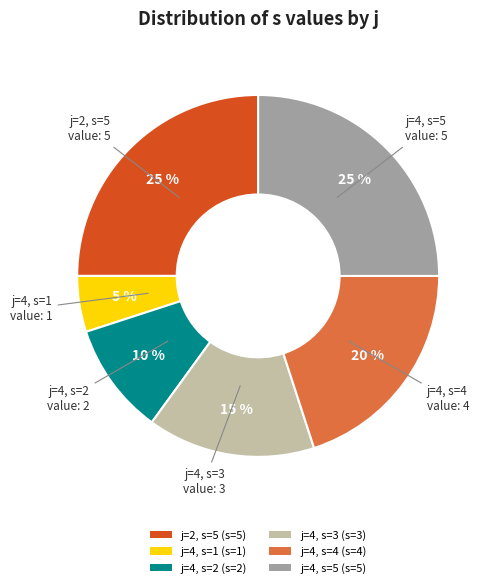

Do j=2, s=5 and j=4, s=2 together represent more than half of the pie?

No